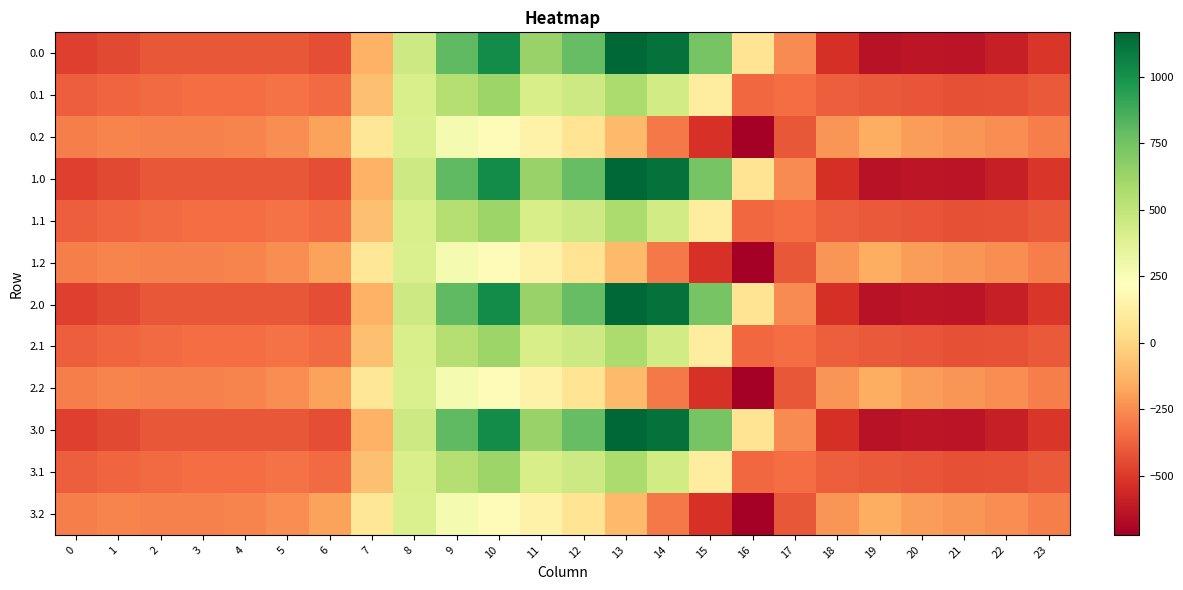

Reading left to right, transcribe all the data shown in this chart.

0.0: 0=-482.0	1=-449.5	2=-410.3	3=-404.4	4=-404.9	5=-410.8	6=-435.0	7=-136.4	8=454.2	9=804.0	10=1023.2	11=640.9	12=784.4	13=1167.2	14=1128.3	15=739.0	16=67.6	17=-250.3	18=-529.6	19=-644.5	20=-629.9	21=-638.4	22=-592.3	23=-511.3
0.1: 0=-384.6	1=-361.1	2=-347.9	3=-342.7	4=-339.6	5=-329.5	6=-345.2	7=-81.6	8=412.6	9=542.1	10=628.1	11=415.4	12=456.1	13=574.0	14=438.6	15=111.1	16=-353.7	17=-340.1	18=-388.5	19=-399.7	20=-414.5	21=-432.4	22=-419.9	23=-399.4
0.2: 0=-287.1	1=-272.7	2=-285.5	3=-281.0	4=-274.4	5=-248.1	6=-187.1	7=77.9	8=407.2	9=271.1	10=202.5	11=149.1	12=65.2	13=-104.4	14=-301.9	15=-522.2	16=-721.2	17=-409.5	18=-223.1	19=-151.1	20=-199.2	21=-226.4	22=-247.4	23=-287.5
1.0: 0=-482.0	1=-449.5	2=-410.3	3=-404.4	4=-404.9	5=-410.8	6=-435.0	7=-136.4	8=454.2	9=804.0	10=1023.2	11=640.9	12=784.4	13=1167.2	14=1128.3	15=739.0	16=67.6	17=-250.3	18=-529.6	19=-644.5	20=-629.9	21=-638.4	22=-592.3	23=-511.3
1.1: 0=-384.6	1=-361.1	2=-347.9	3=-342.7	4=-339.6	5=-329.5	6=-345.2	7=-81.6	8=412.6	9=542.1	10=628.1	11=415.4	12=456.1	13=574.0	14=438.6	15=111.1	16=-353.7	17=-340.1	18=-388.5	19=-399.7	20=-414.5	21=-432.4	22=-419.9	23=-399.4
1.2: 0=-287.1	1=-272.7	2=-285.5	3=-281.0	4=-274.4	5=-248.1	6=-187.1	7=77.9	8=407.2	9=271.1	10=202.5	11=149.1	12=65.2	13=-104.4	14=-301.9	15=-522.2	16=-721.2	17=-409.5	18=-223.1	19=-151.1	20=-199.2	21=-226.4	22=-247.4	23=-287.5
2.0: 0=-482.0	1=-449.5	2=-410.3	3=-404.4	4=-404.9	5=-410.8	6=-435.0	7=-136.4	8=454.2	9=804.0	10=1023.2	11=640.9	12=784.4	13=1167.2	14=1128.3	15=739.0	16=67.6	17=-250.3	18=-529.6	19=-644.5	20=-629.9	21=-638.4	22=-592.3	23=-511.3
2.1: 0=-384.6	1=-361.1	2=-347.9	3=-342.7	4=-339.6	5=-329.5	6=-345.2	7=-81.6	8=412.6	9=542.1	10=628.1	11=415.4	12=456.1	13=574.0	14=438.6	15=111.1	16=-353.7	17=-340.1	18=-388.5	19=-399.7	20=-414.5	21=-432.4	22=-419.9	23=-399.4
2.2: 0=-287.1	1=-272.7	2=-285.5	3=-281.0	4=-274.4	5=-248.1	6=-187.1	7=77.9	8=407.2	9=271.1	10=202.5	11=149.1	12=65.2	13=-104.4	14=-301.9	15=-522.2	16=-721.2	17=-409.5	18=-223.1	19=-151.1	20=-199.2	21=-226.4	22=-247.4	23=-287.5
3.0: 0=-482.0	1=-449.5	2=-410.3	3=-404.4	4=-404.9	5=-410.8	6=-435.0	7=-136.4	8=454.2	9=804.0	10=1023.2	11=640.9	12=784.4	13=1167.2	14=1128.3	15=739.0	16=67.6	17=-250.3	18=-529.6	19=-644.5	20=-629.9	21=-638.4	22=-592.3	23=-511.3
3.1: 0=-384.6	1=-361.1	2=-347.9	3=-342.7	4=-339.6	5=-329.5	6=-345.2	7=-81.6	8=412.6	9=542.1	10=628.1	11=415.4	12=456.1	13=574.0	14=438.6	15=111.1	16=-353.7	17=-340.1	18=-388.5	19=-399.7	20=-414.5	21=-432.4	22=-419.9	23=-399.4
3.2: 0=-287.1	1=-272.7	2=-285.5	3=-281.0	4=-274.4	5=-248.1	6=-187.1	7=77.9	8=407.2	9=271.1	10=202.5	11=149.1	12=65.2	13=-104.4	14=-301.9	15=-522.2	16=-721.2	17=-409.5	18=-223.1	19=-151.1	20=-199.2	21=-226.4	22=-247.4	23=-287.5